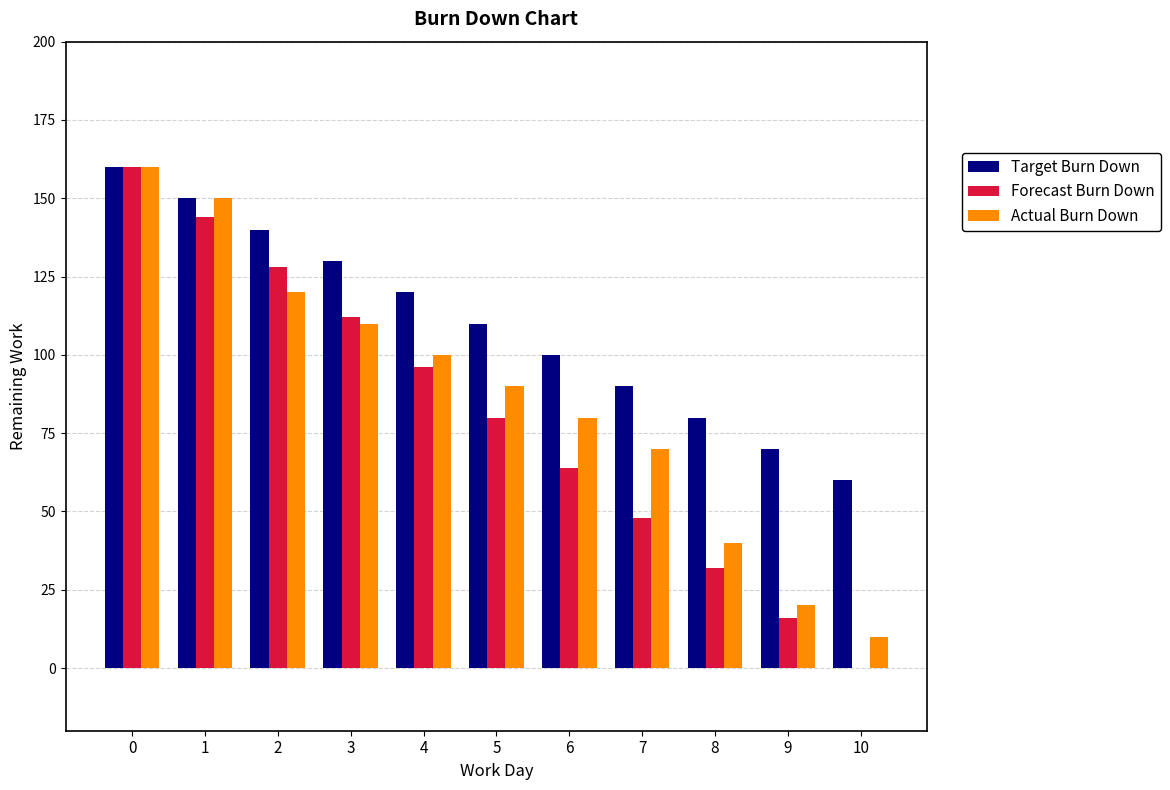

How many values in Forecast Burn Down are above zero?

10